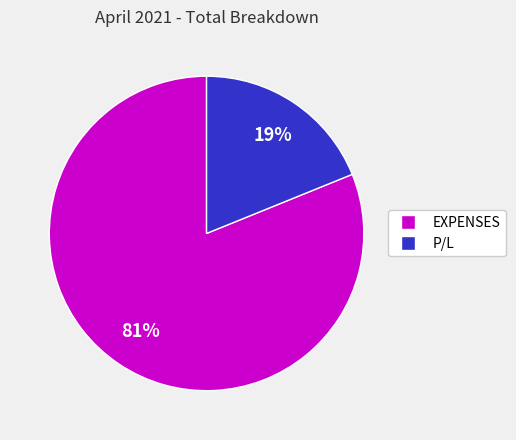

How many segments does this pie chart have?

2